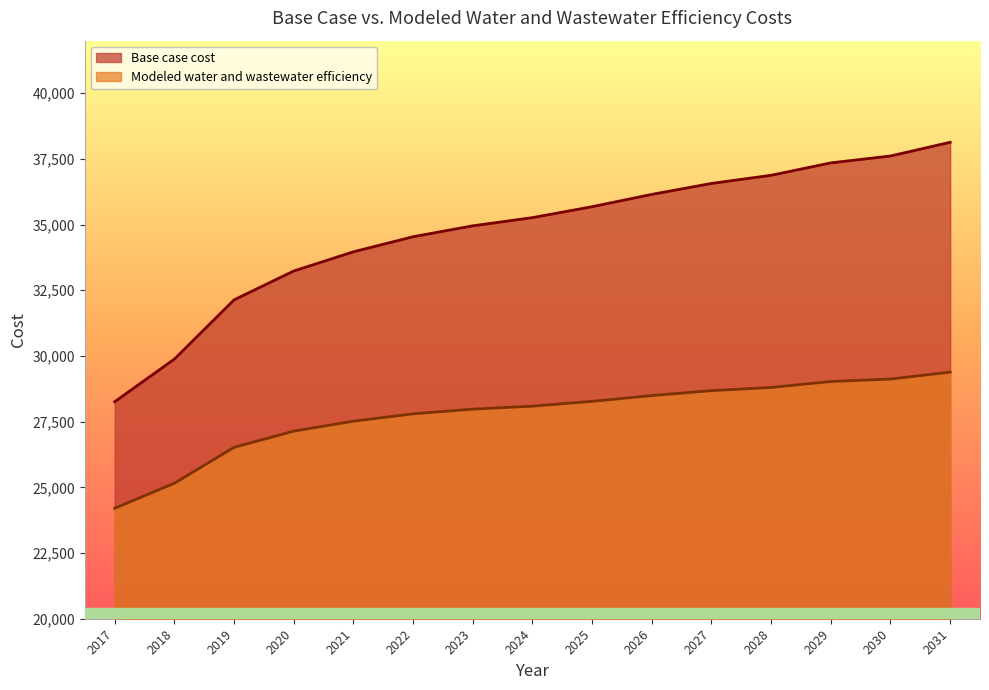

Between 2027 and 2029, which series saw the biggest shift?

Base case cost